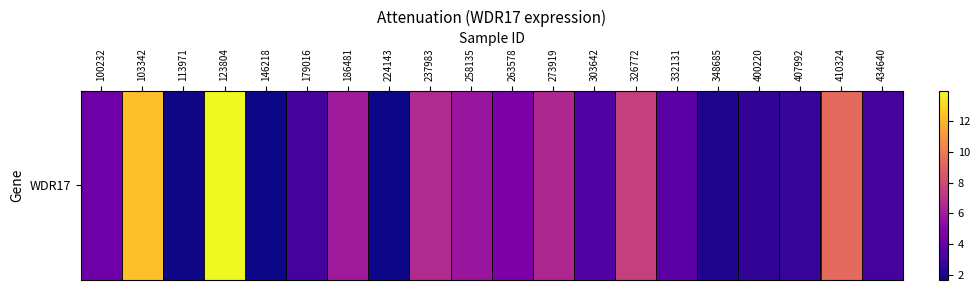

The chart shows a value of 0.7 at 224143. True or false?

False